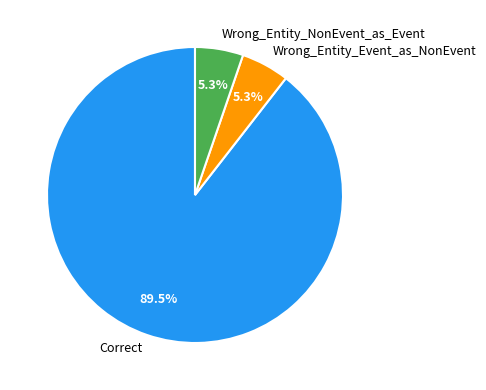

True or false: Wrong_Entity_NonEvent_as_Event accounts for 5% of the total.

True